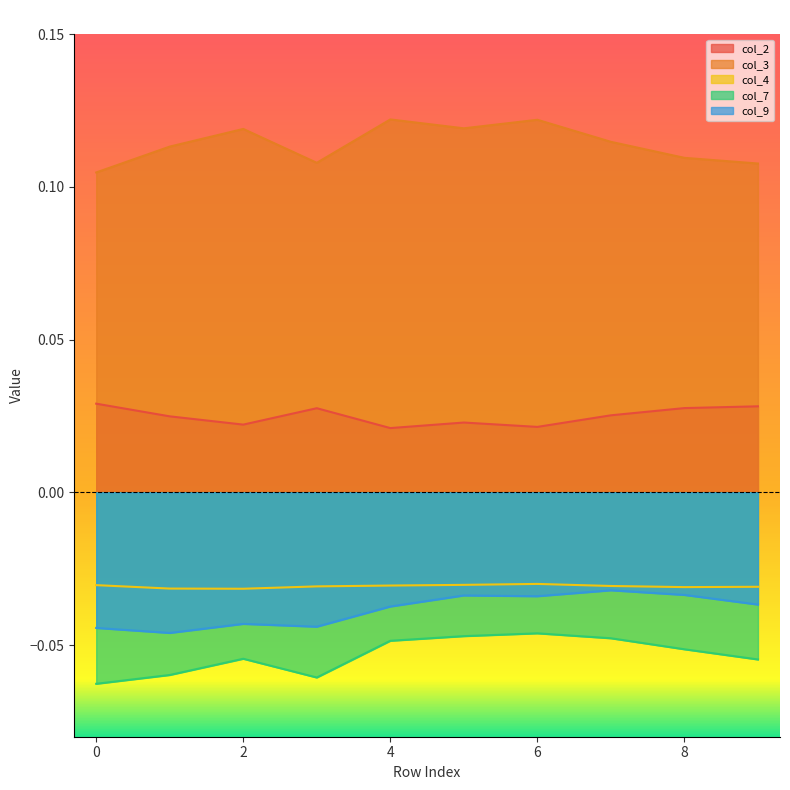

At how many categories does at least one series exceed 0?

10